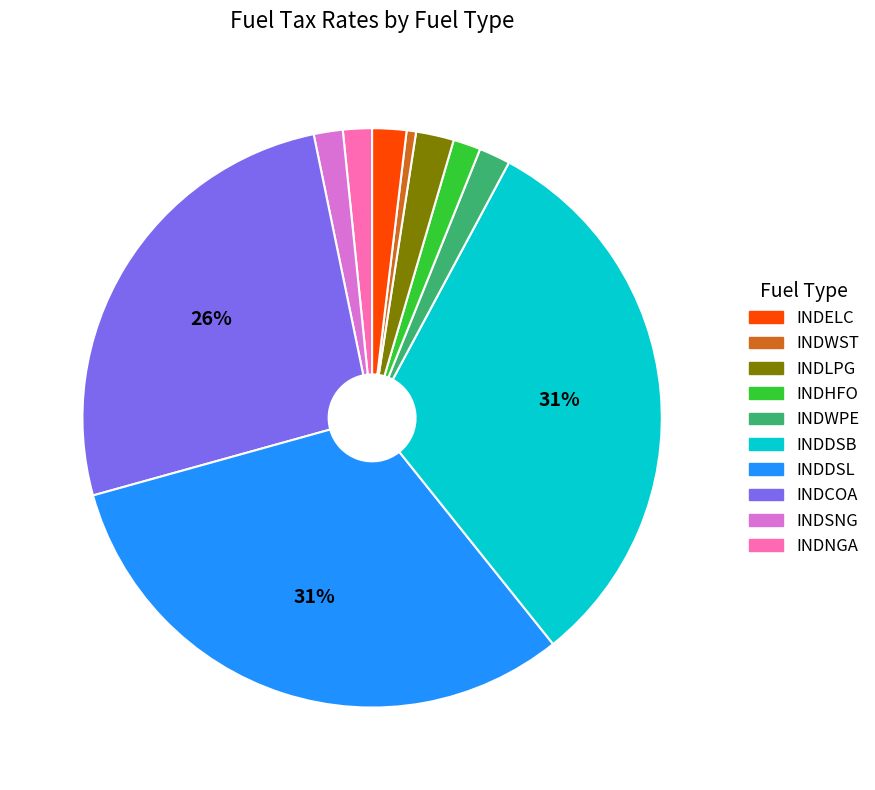

Does any single category account for the majority?

No